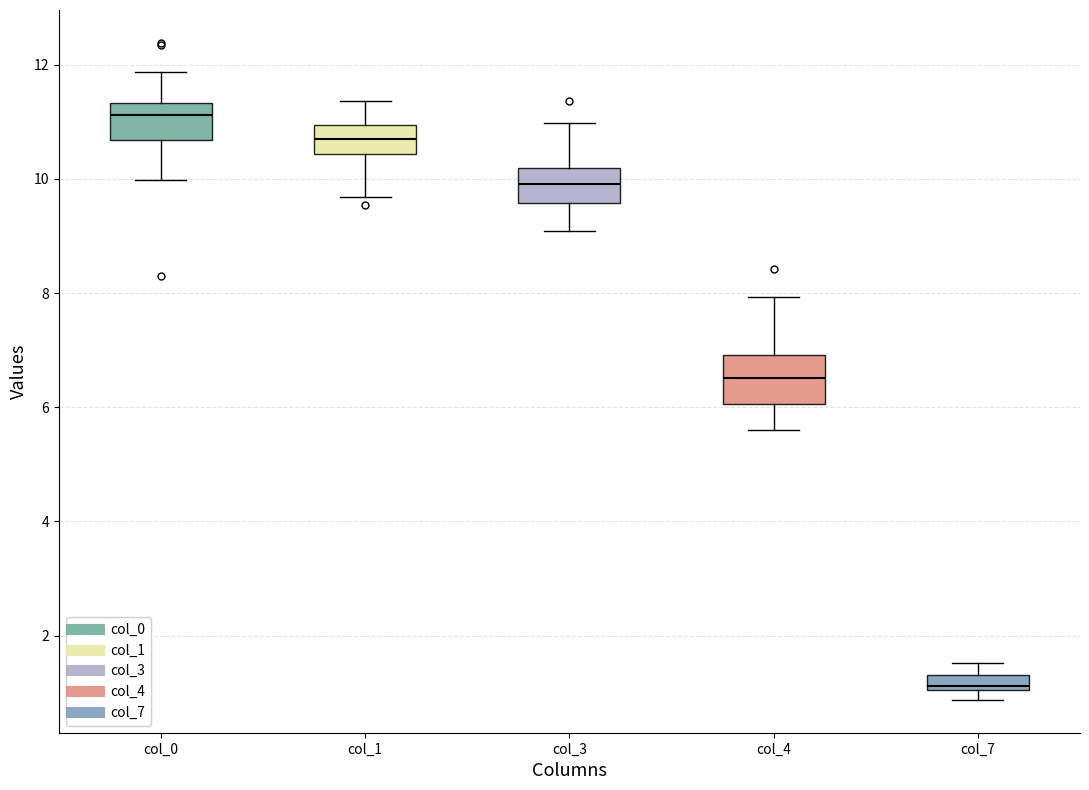

Which box has the highest median line?

col_0